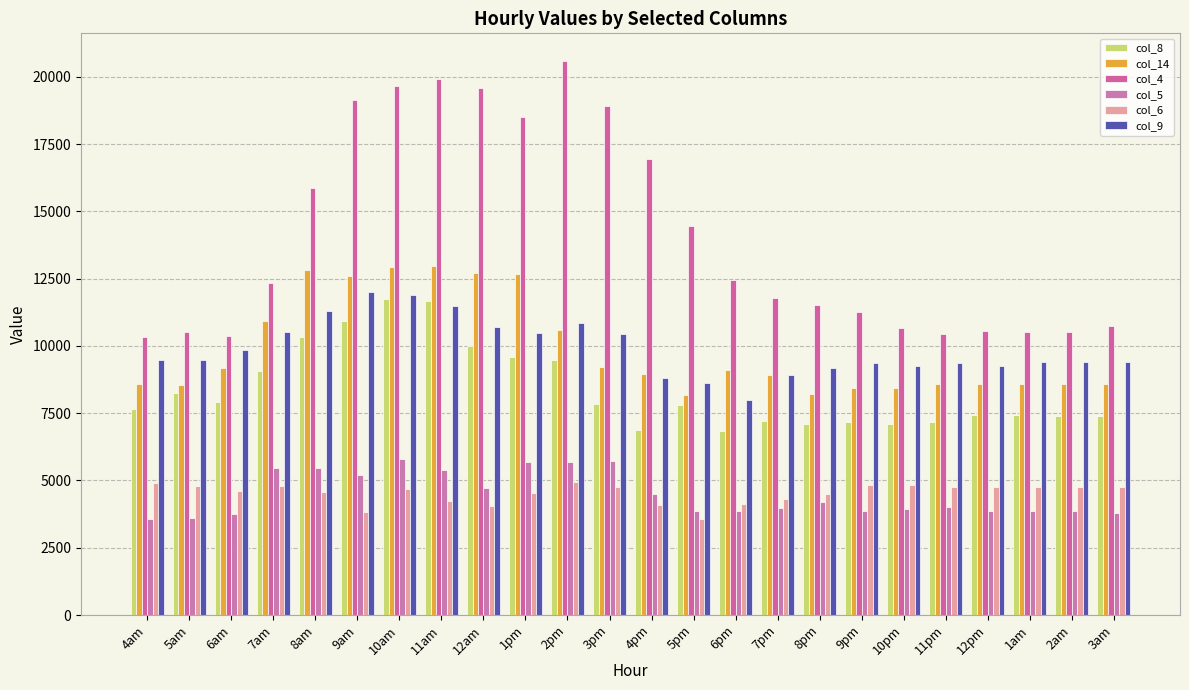

Which series changed the most between 2pm and 9pm?

col_4